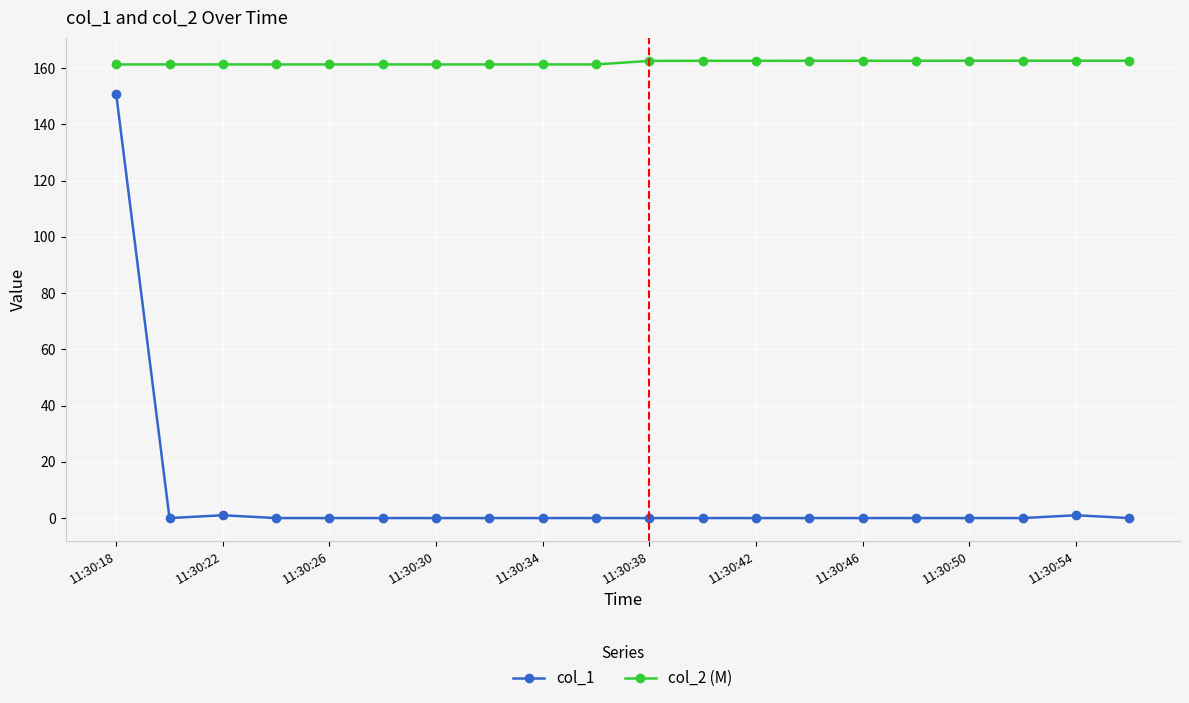

True or false: col_2 (M) and col_1 cross at least once.

False